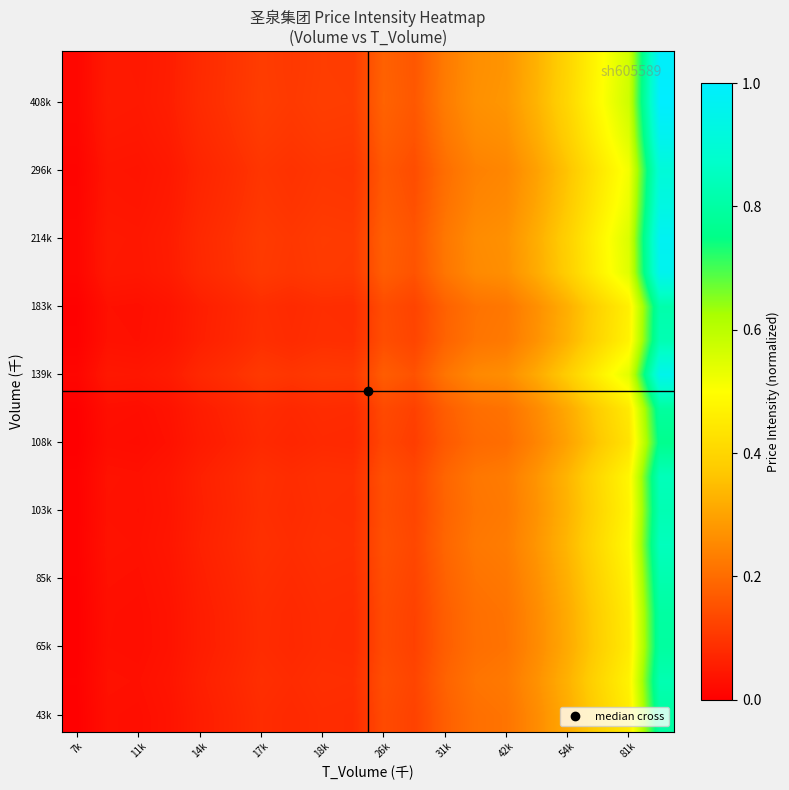

How many distinct data groups are displayed?

20